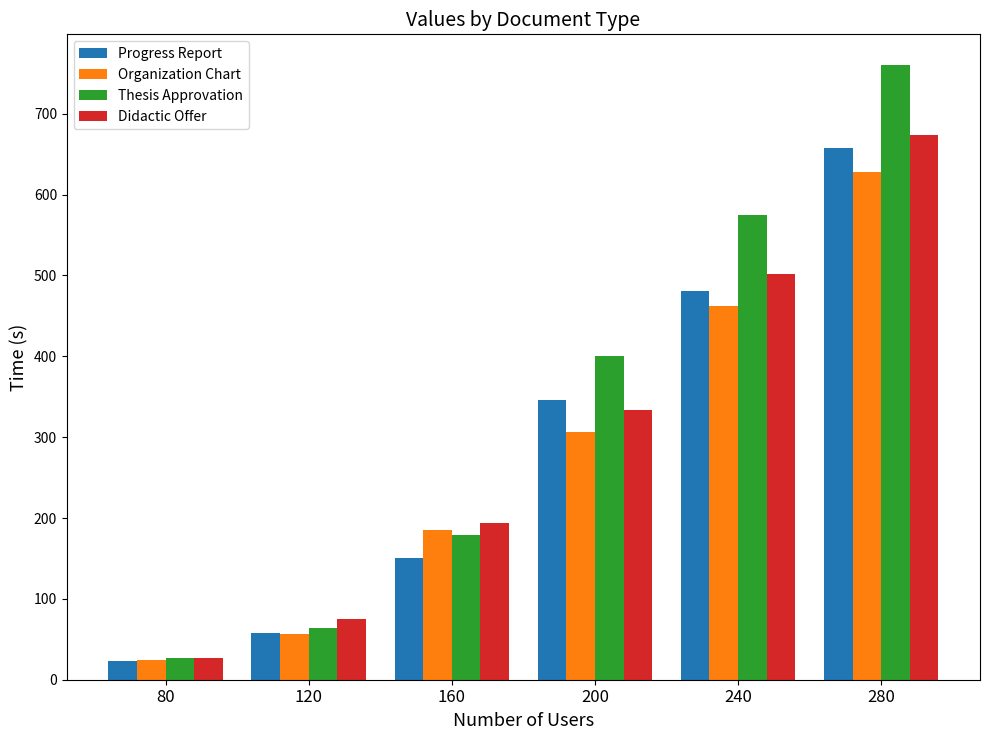

At which label does Progress Report first exceed 345?

200